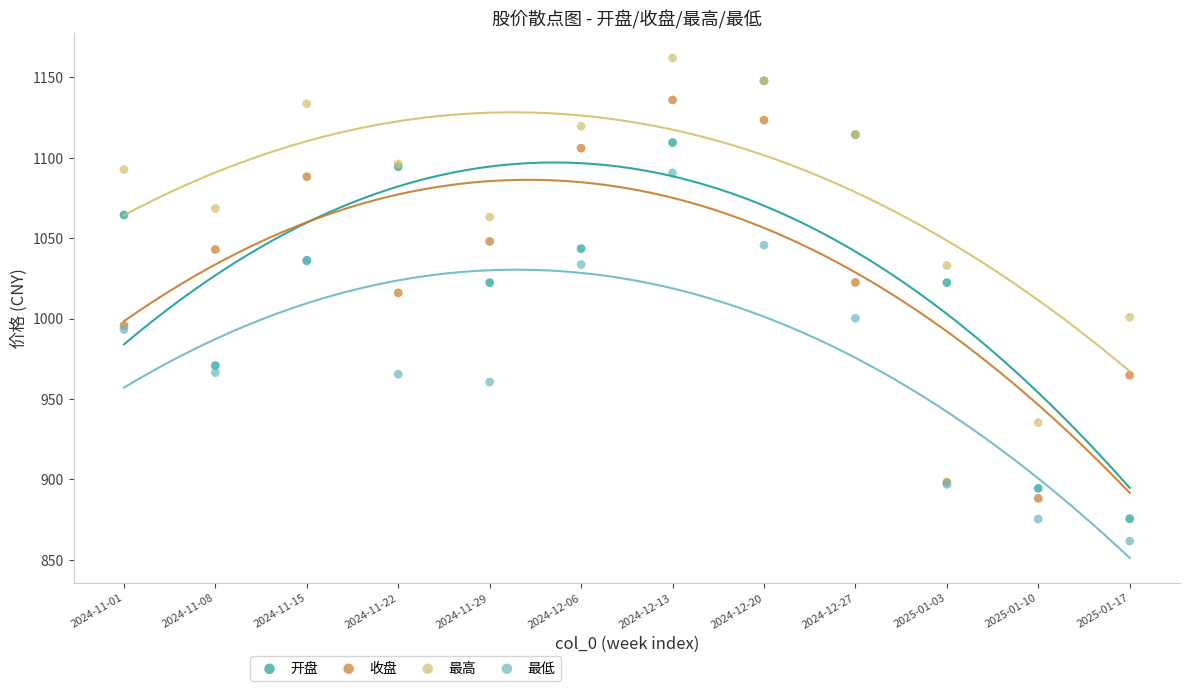

Which series reaches the minimum Y coordinate?

最低